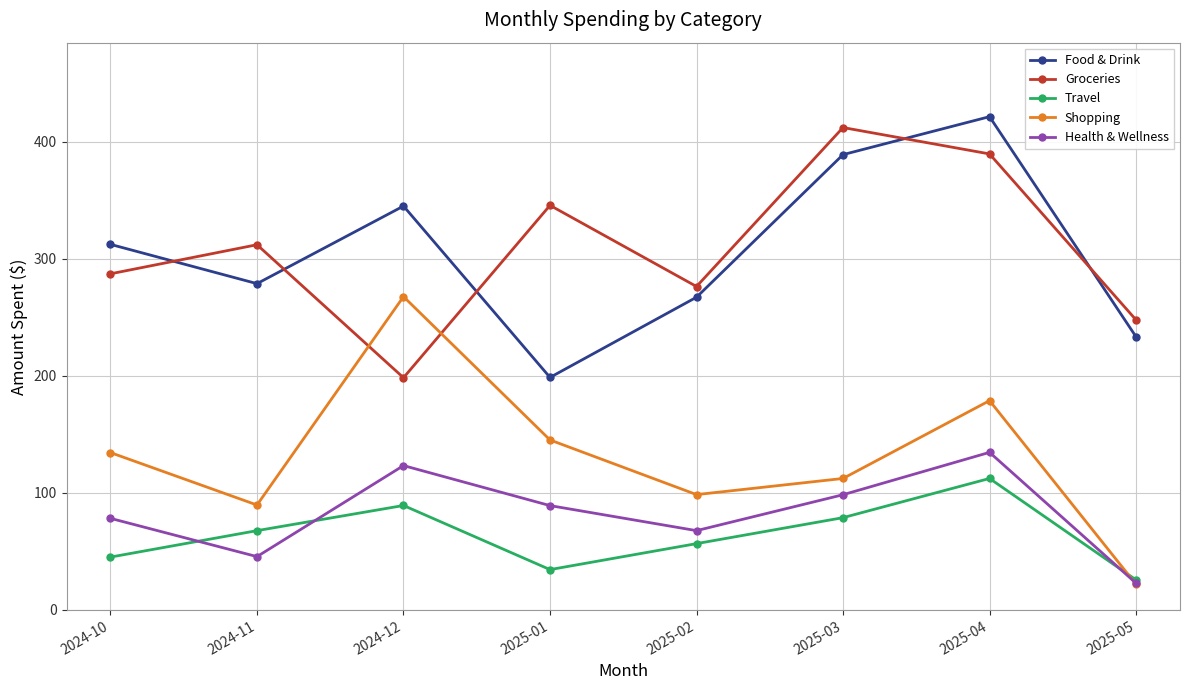

What is the minimum value for Groceries?

198.5